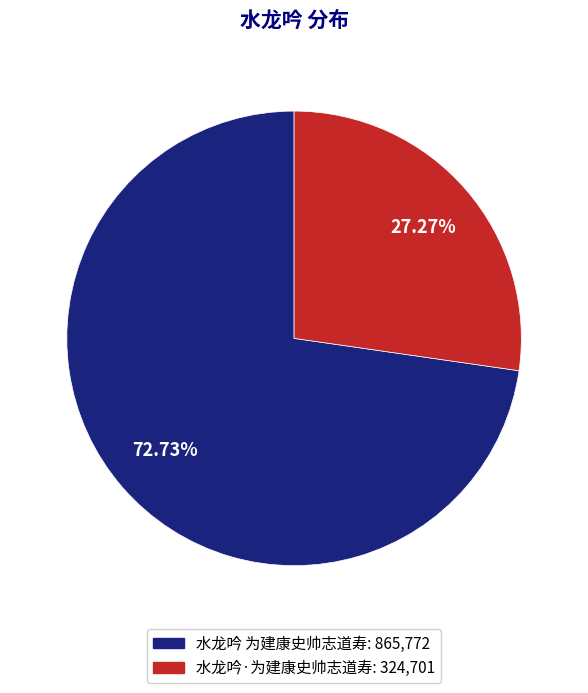

What is the ratio of the value at 水龙吟 为建康史帅志道寿: 865,772 to the value at 水龙吟·为建康史帅志道寿: 324,701?

2.7